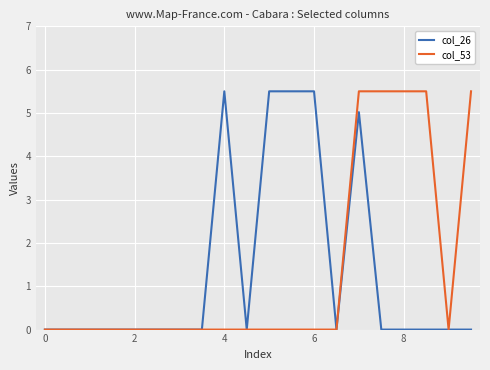

What is the maximum value for col_53?

5.5